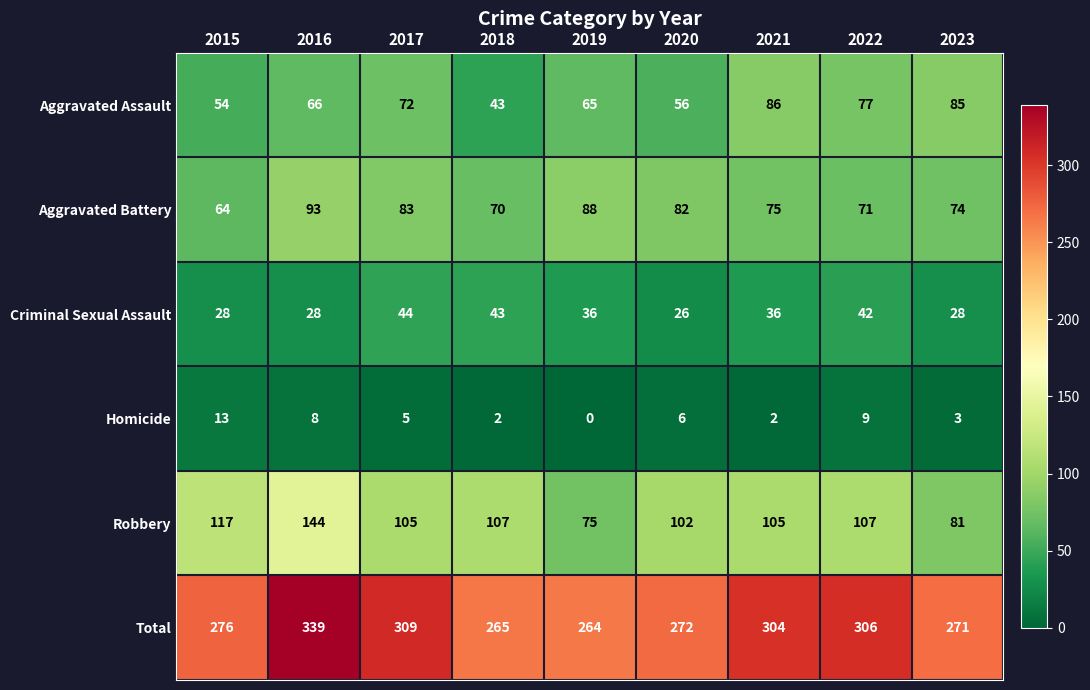

How many categories are shown in the chart?

9